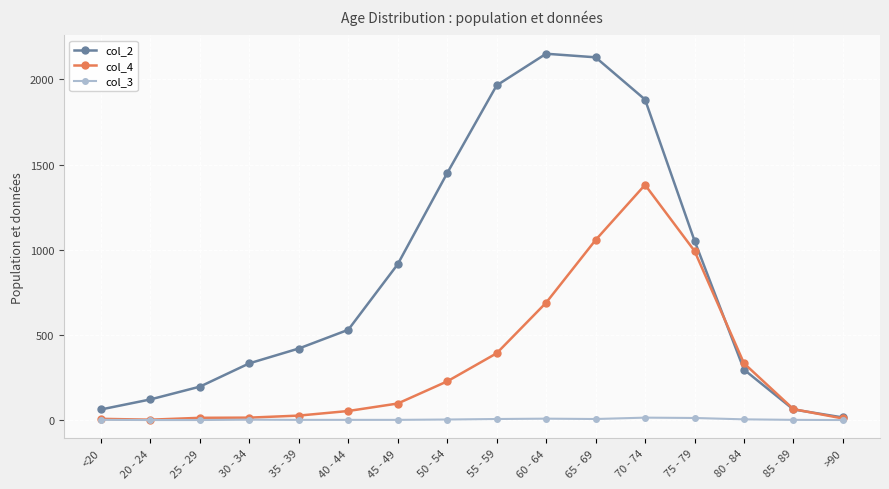

What is the sum of all col_2 values?

13581